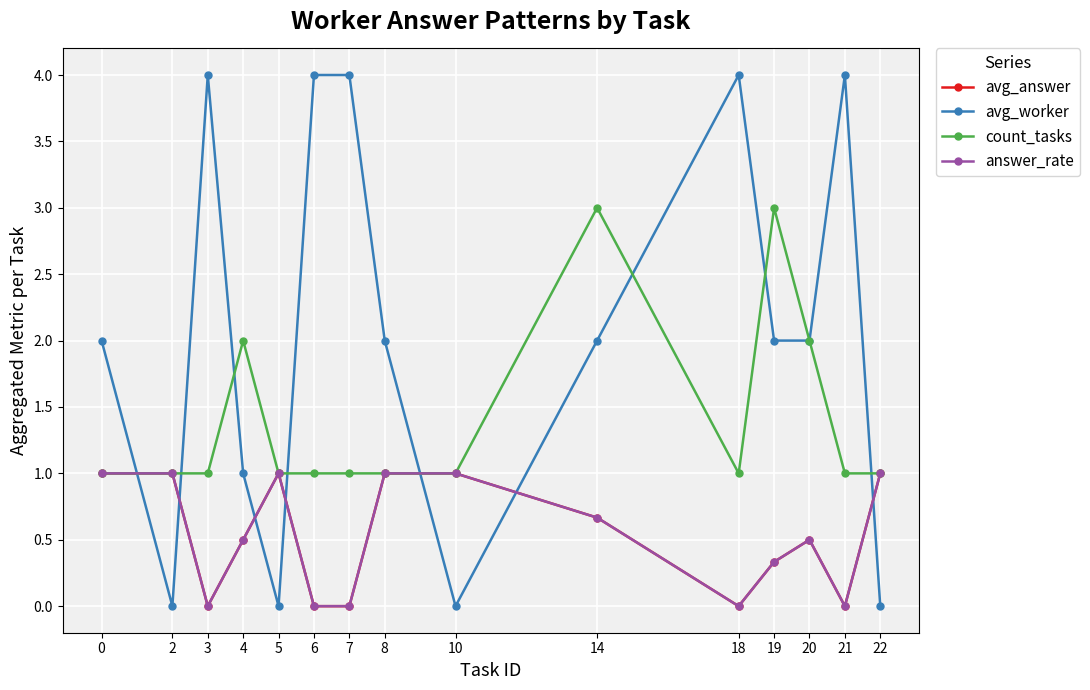

Which series has the largest total across all categories?

avg_worker